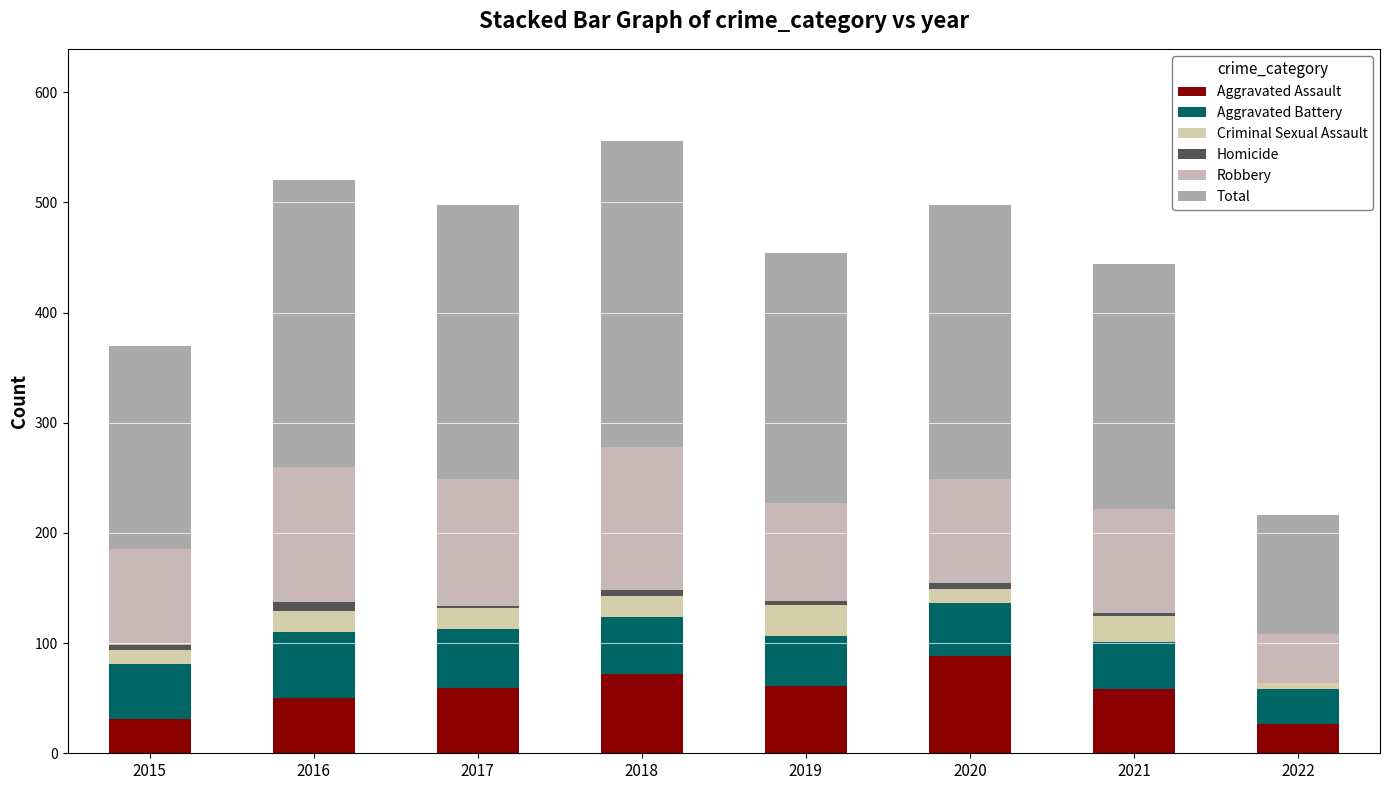

What is the difference between the second highest and minimum values in the Aggravated Assault series?

45